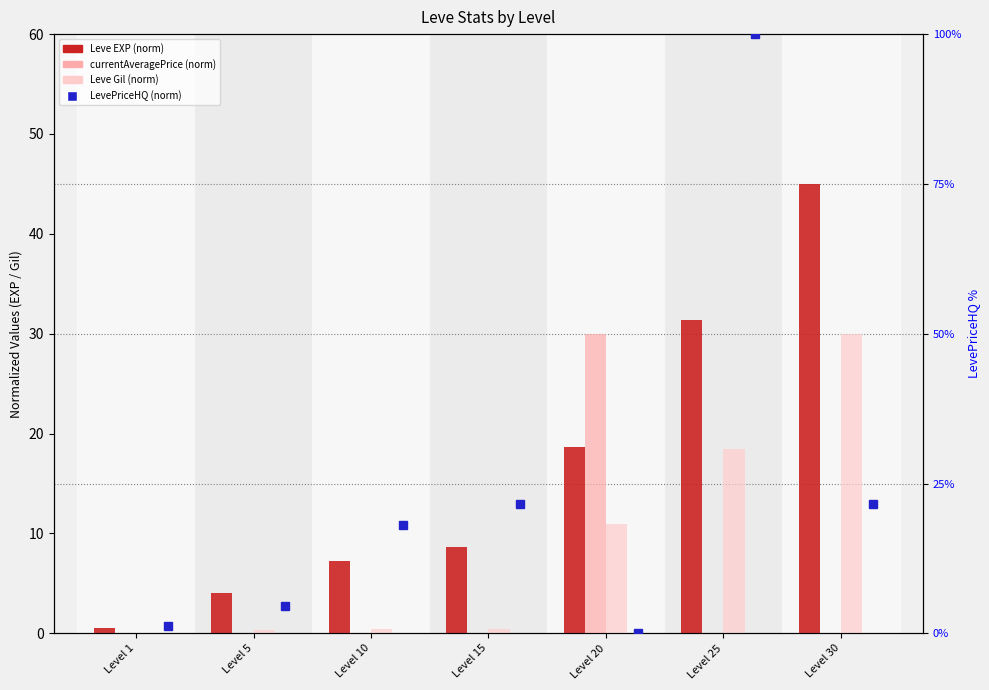

Reading left to right, extract all data points from this chart.

Leve EXP (norm): 0.5	4.0	7.3	8.6	18.6	31.4	45.0
currentAveragePrice (norm): 0.0	0.0	0.0	0.0	30.0	0.0	0.0
Leve Gil (norm): 0.0	0.4	0.4	0.4	10.9	18.4	30.0